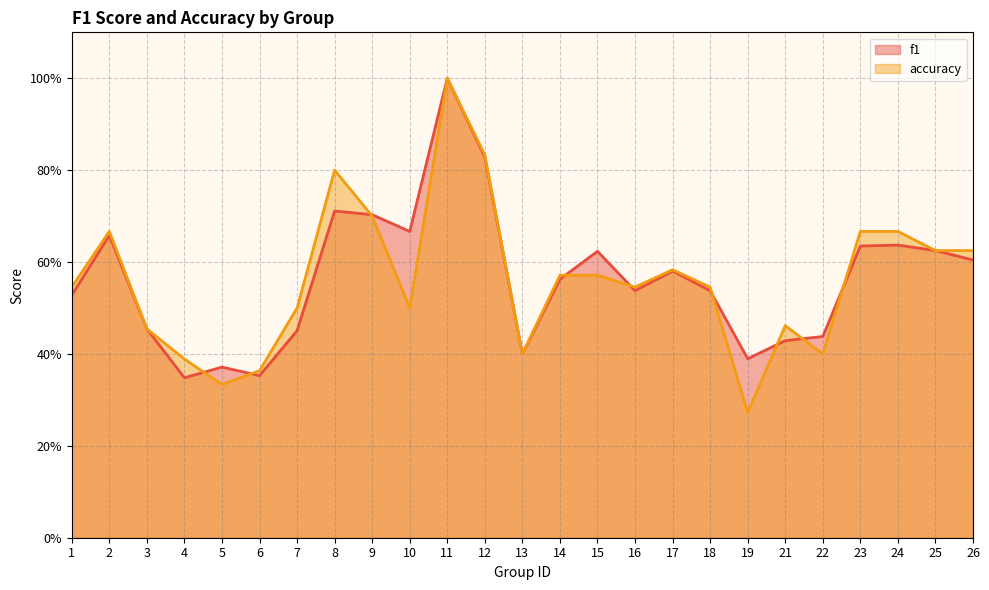

How many times do accuracy and f1 cross each other?

9